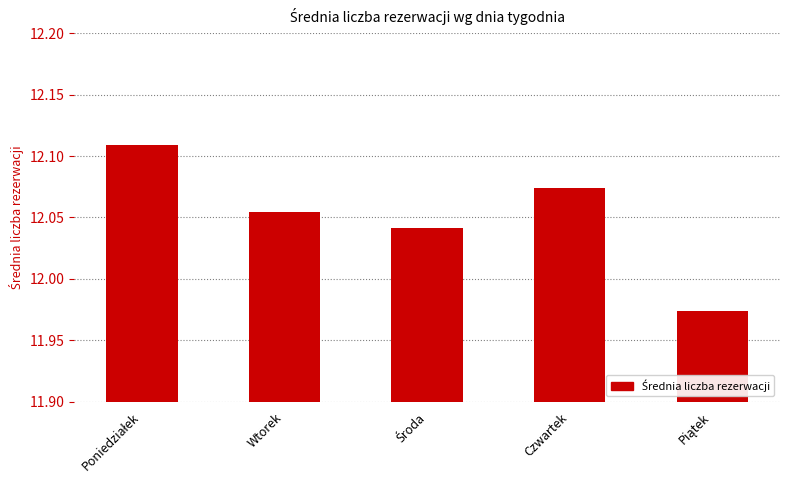

What is the label of the 2nd bar from the left?

Wtorek